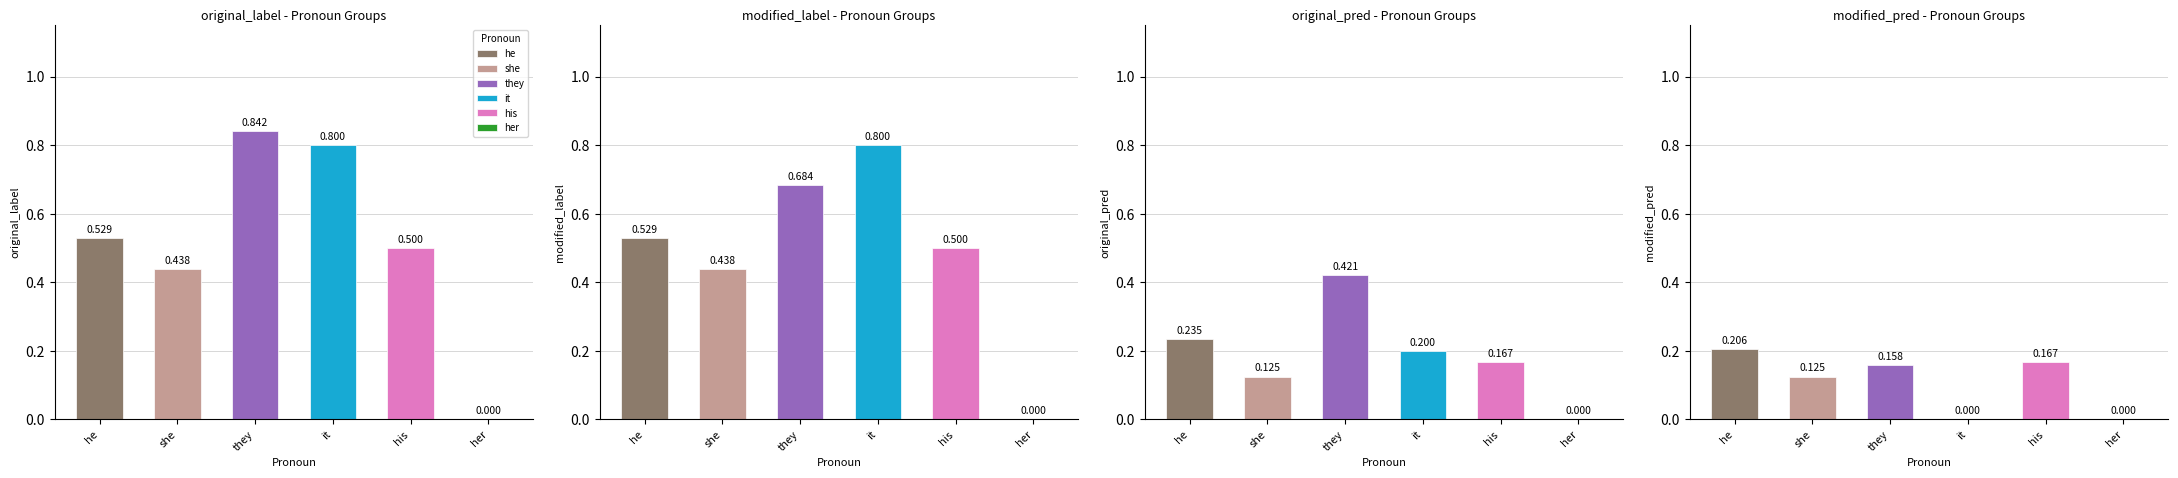

Reading left to right, list all the values displayed in this chart.

original_label: 0.5	0.4	0.8	0.8	0.5	0.0
modified_label: 0.5	0.4	0.7	0.8	0.5	0.0
original_pred: 0.2	0.1	0.4	0.2	0.2	0.0
modified_pred: 0.2	0.1	0.2	0.0	0.2	0.0